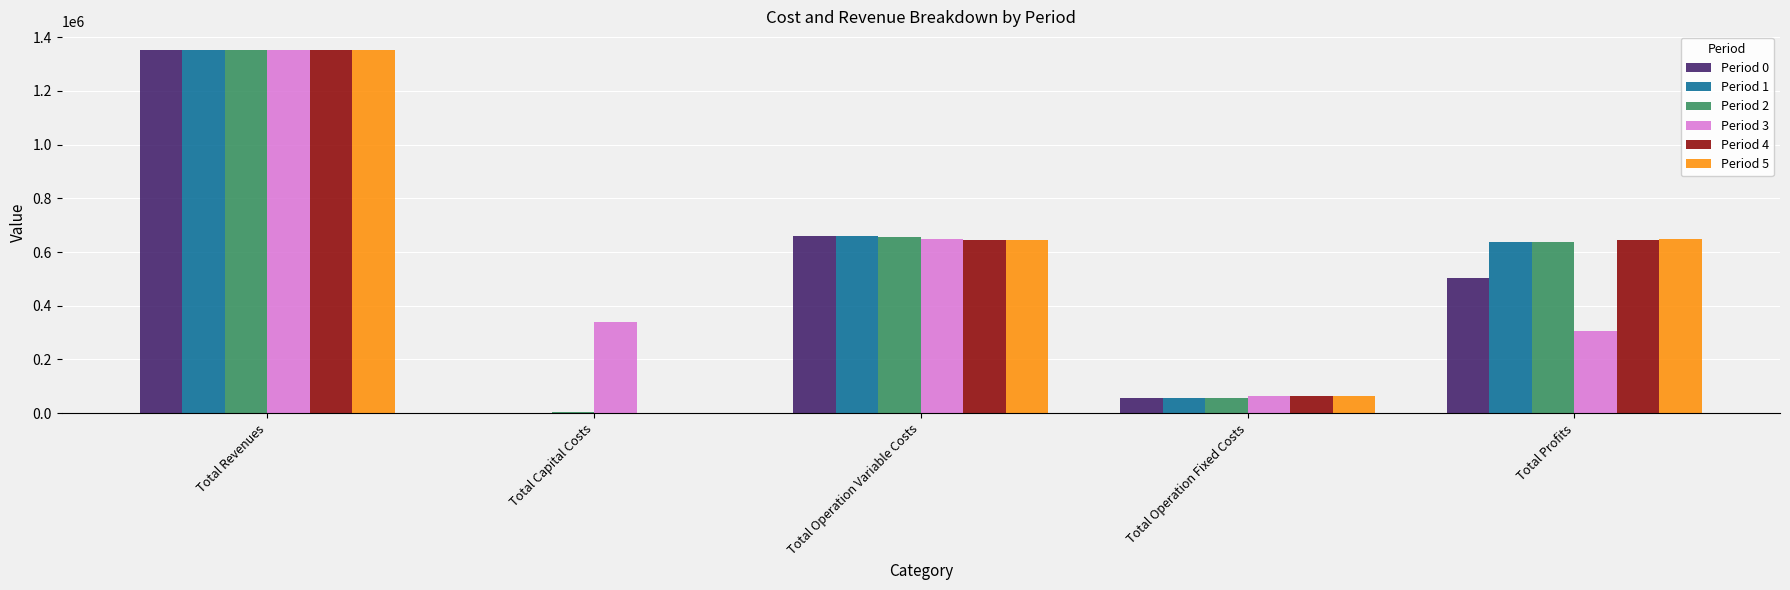

Is it true that Period 1 equals 637990.6 at Total Profits?

True